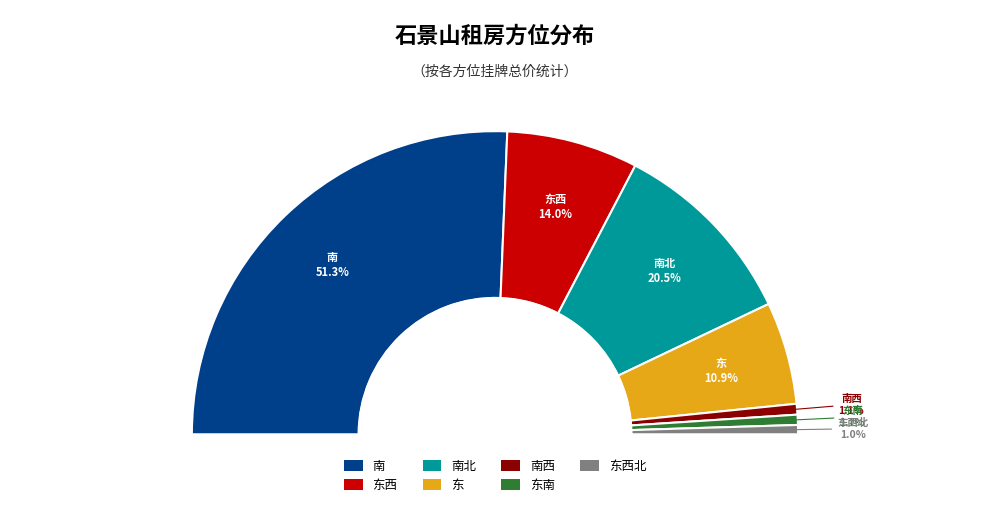

How many segments does this pie chart have?

7